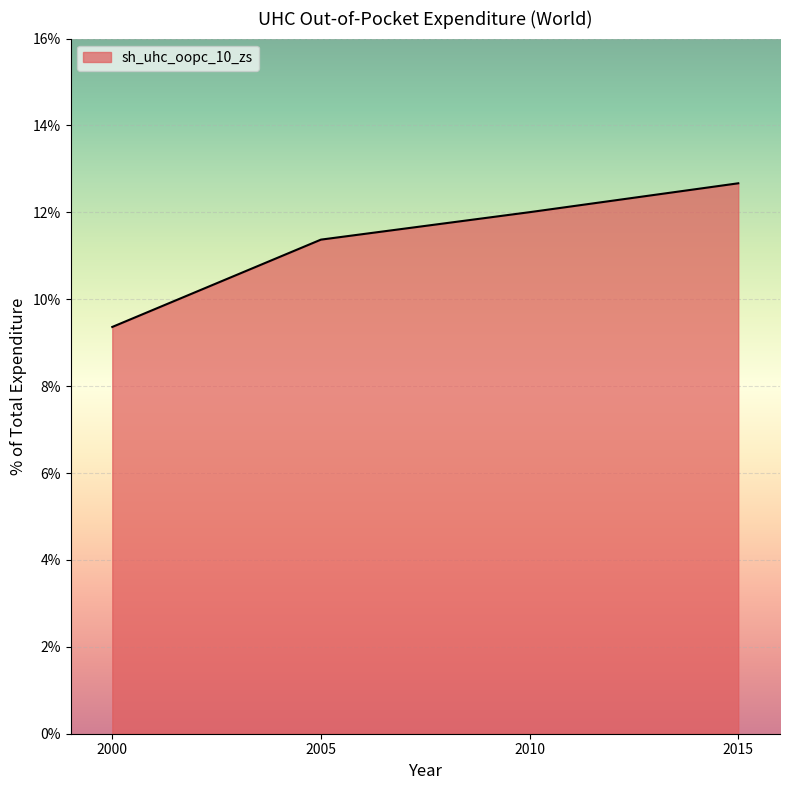

Reading right to left, extract all data points from this chart.

2015=12.7	2010=12.0	2005=11.4	2000=9.4